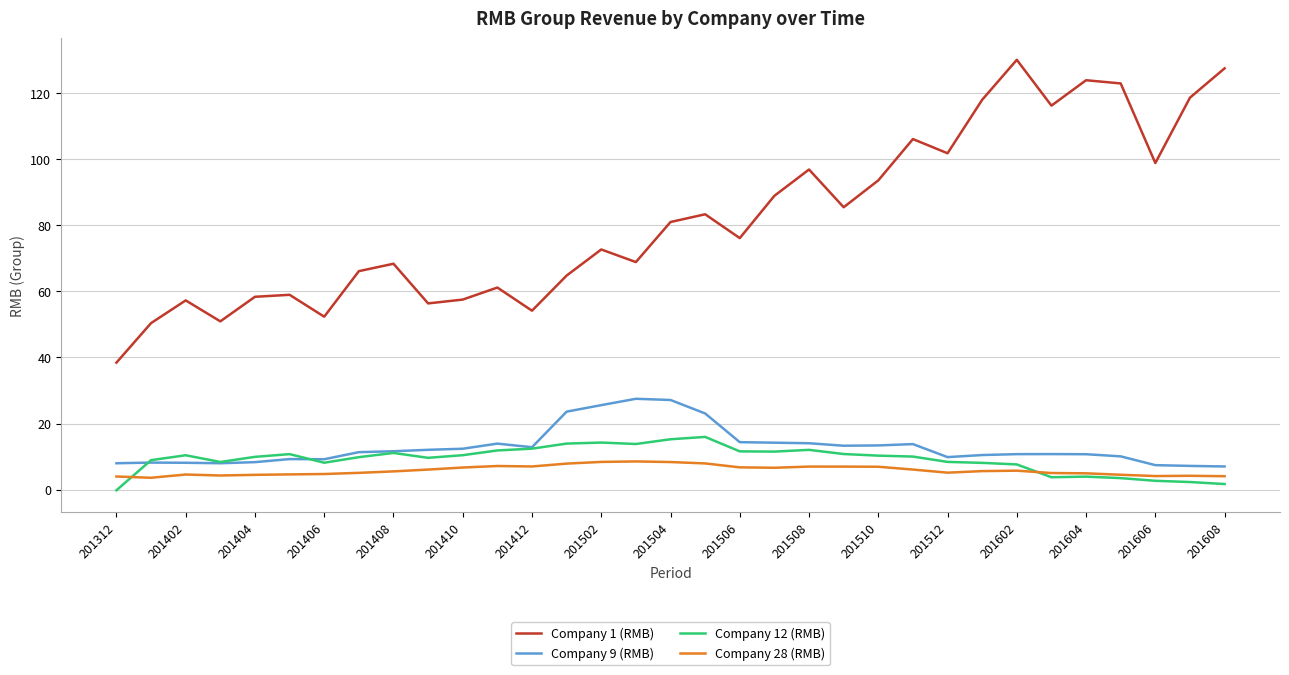

True or false: Company 1 (RMB) and Company 28 (RMB) cross at least once.

False